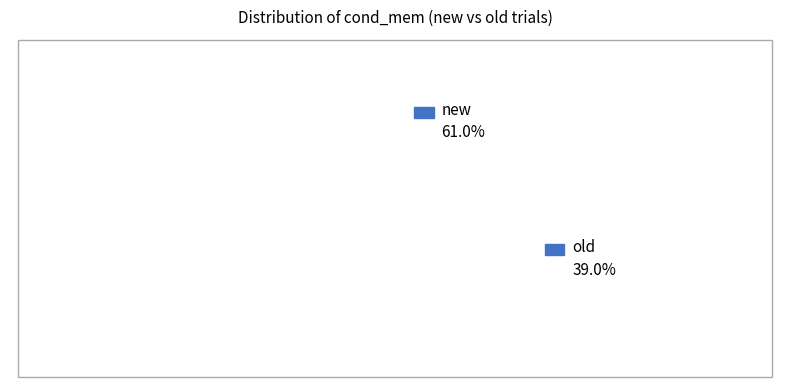

What portion of the pie excludes old?

61.0%